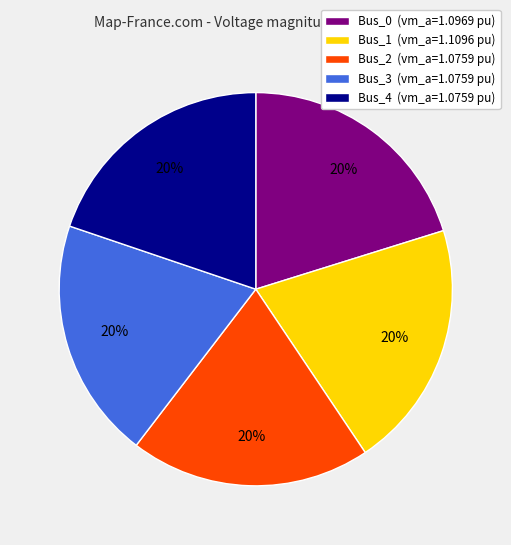

What percentage is the Bus_2 slice, to the nearest percent?

20%